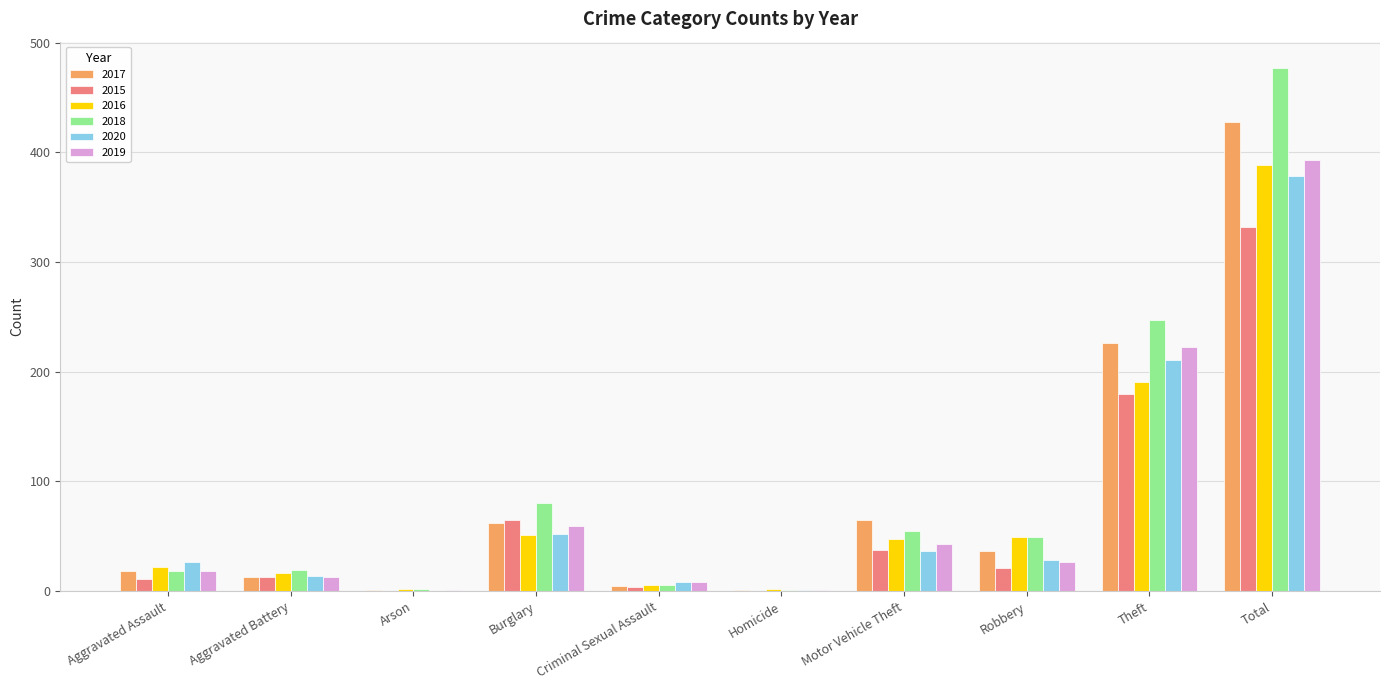

Which series has the widest spread of values?

2018